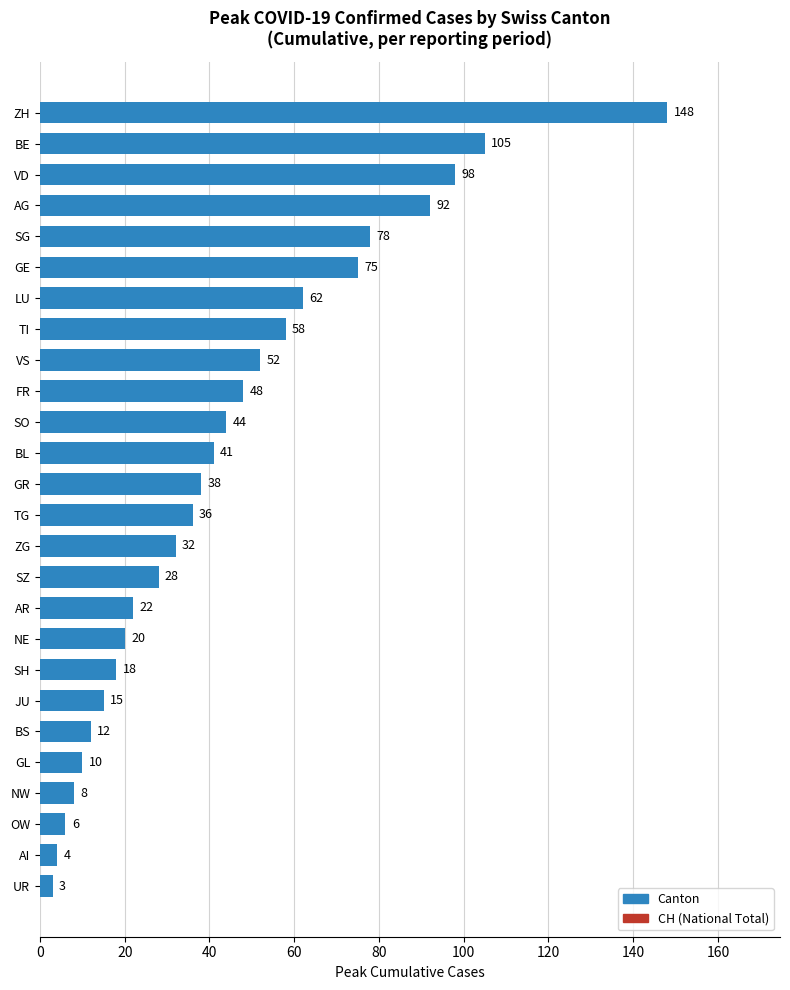

What is the difference between the second highest and minimum values?

102